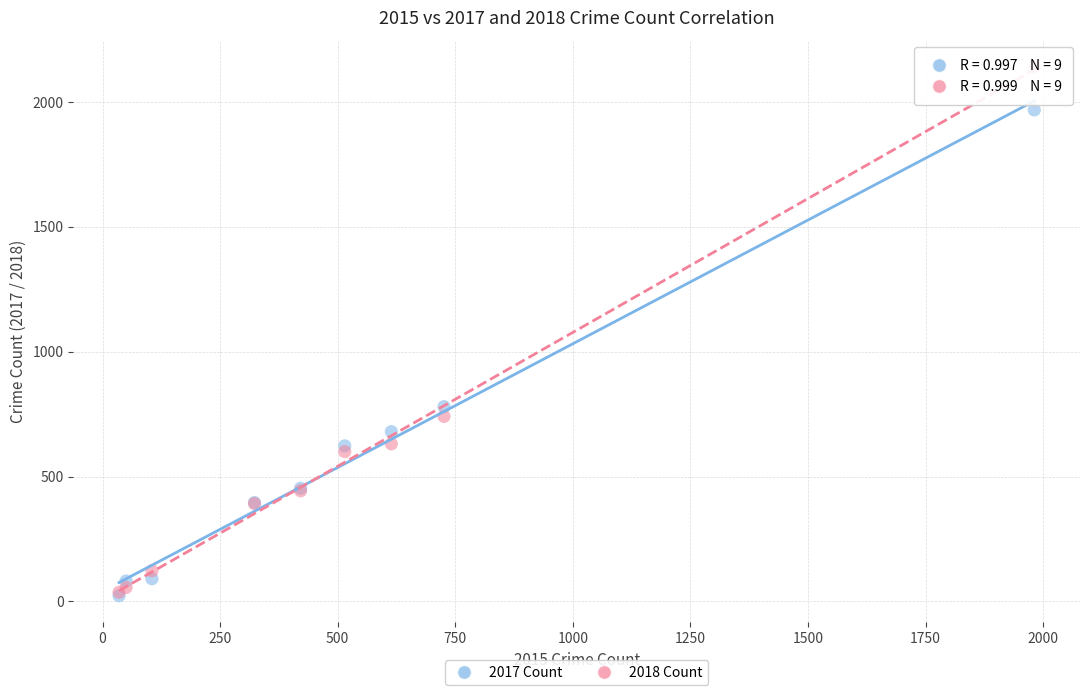

In the 2017 Count series, what Y value is closest to 995?

780